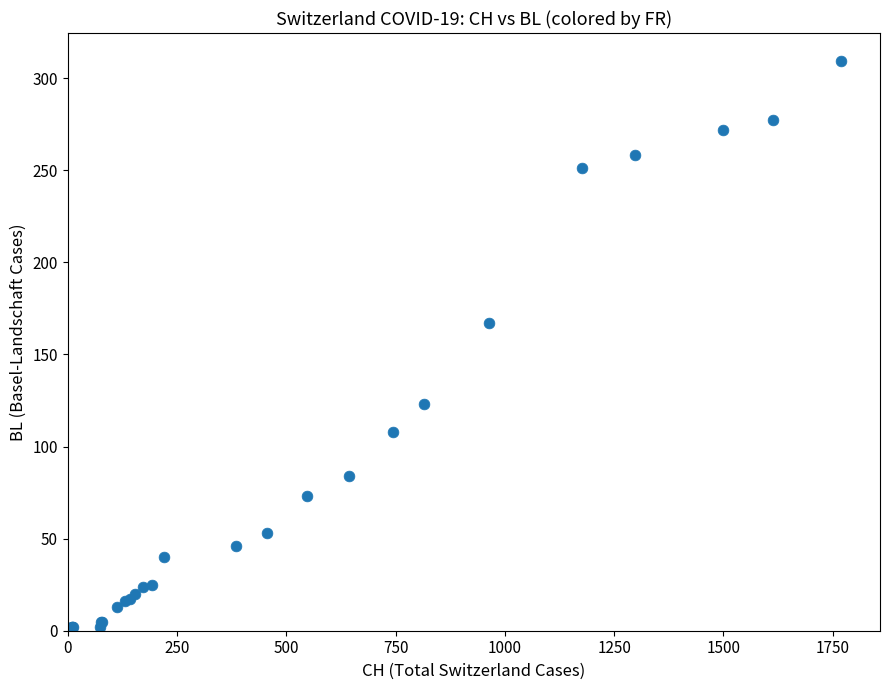

What Y value in the scatter plot is closest to 154?

167